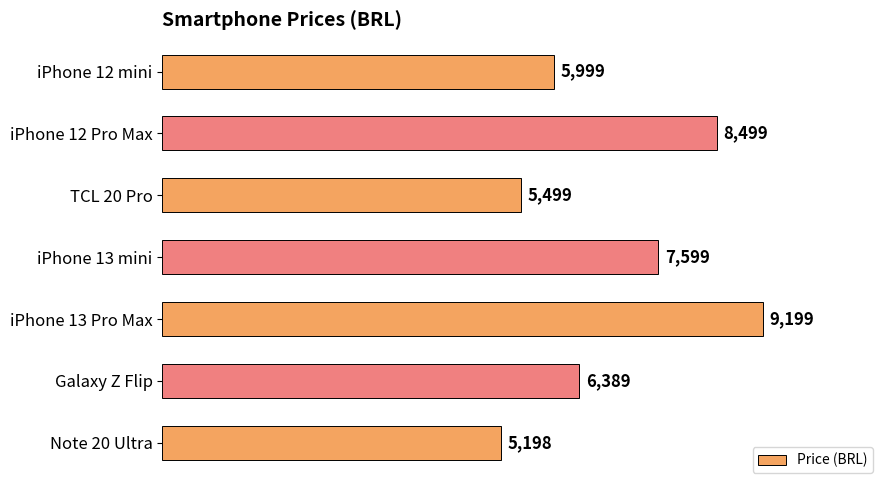

How many data points does each series have?

7